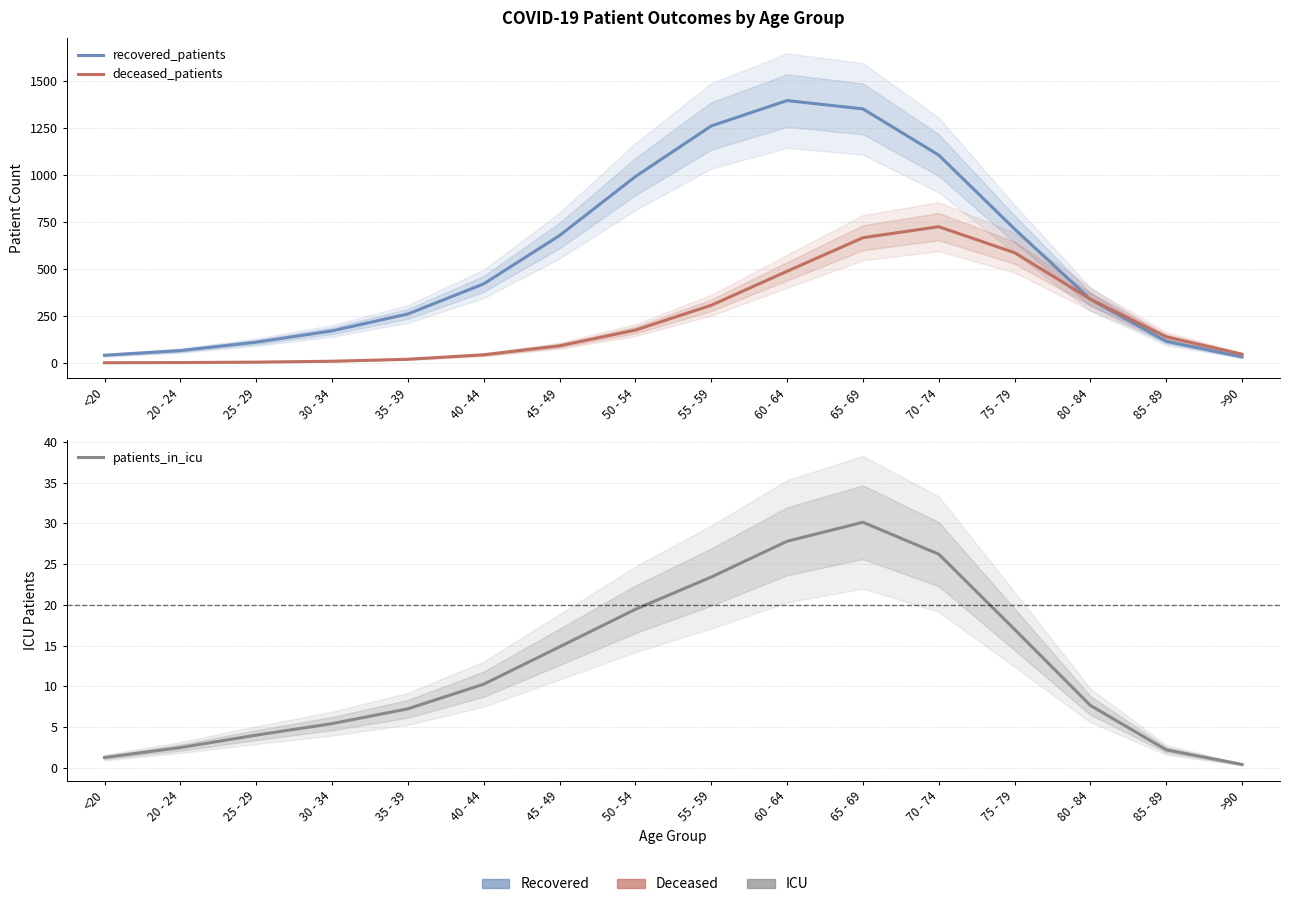

Where does the deceased_patients series first go above 140?

50 - 54